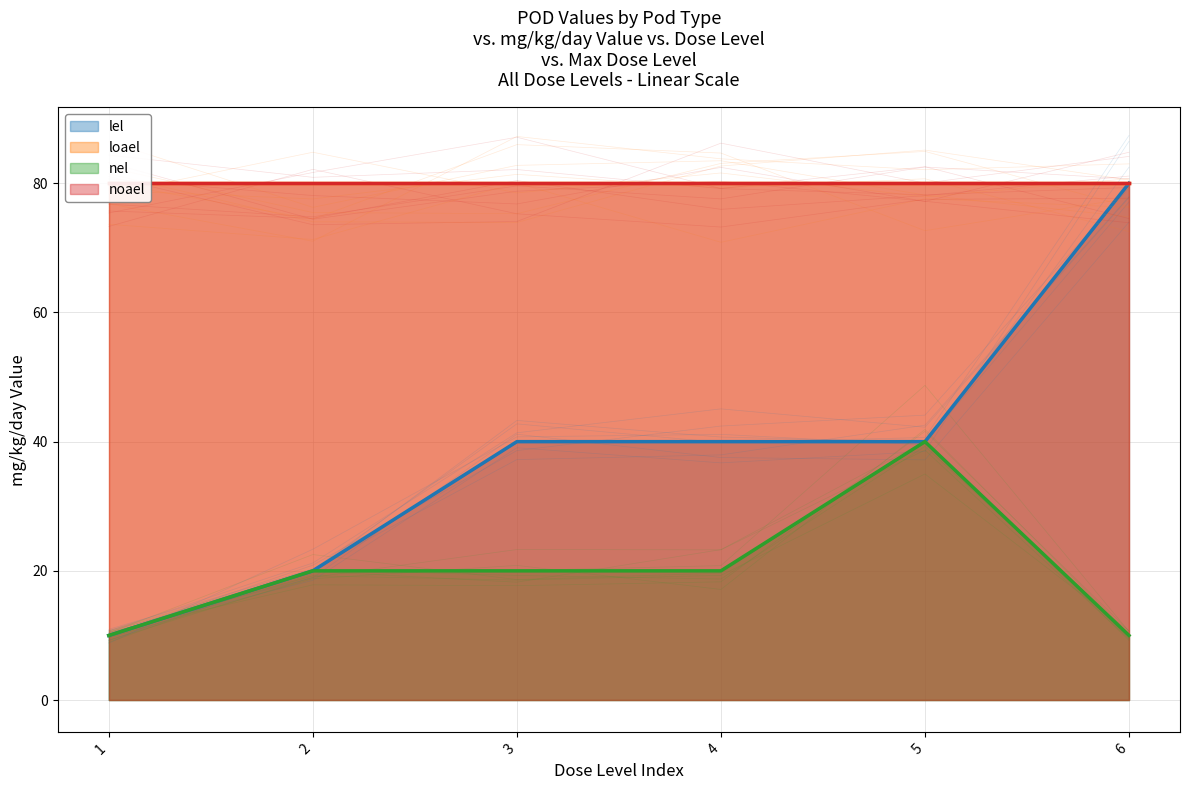

What is the minimum value for lel?

10